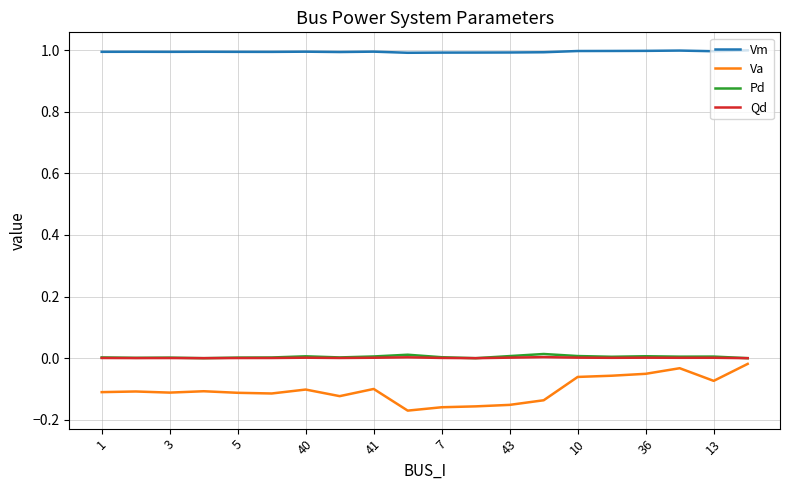

What is the maximum value for Vm?

1.0